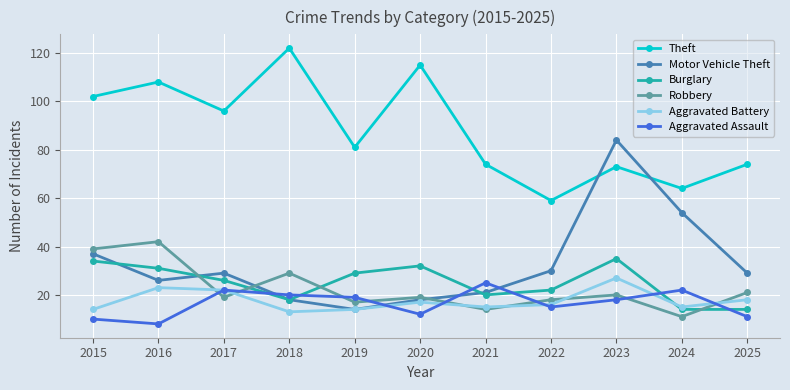

Is it true that Motor Vehicle Theft equals 14 at 2024?

False